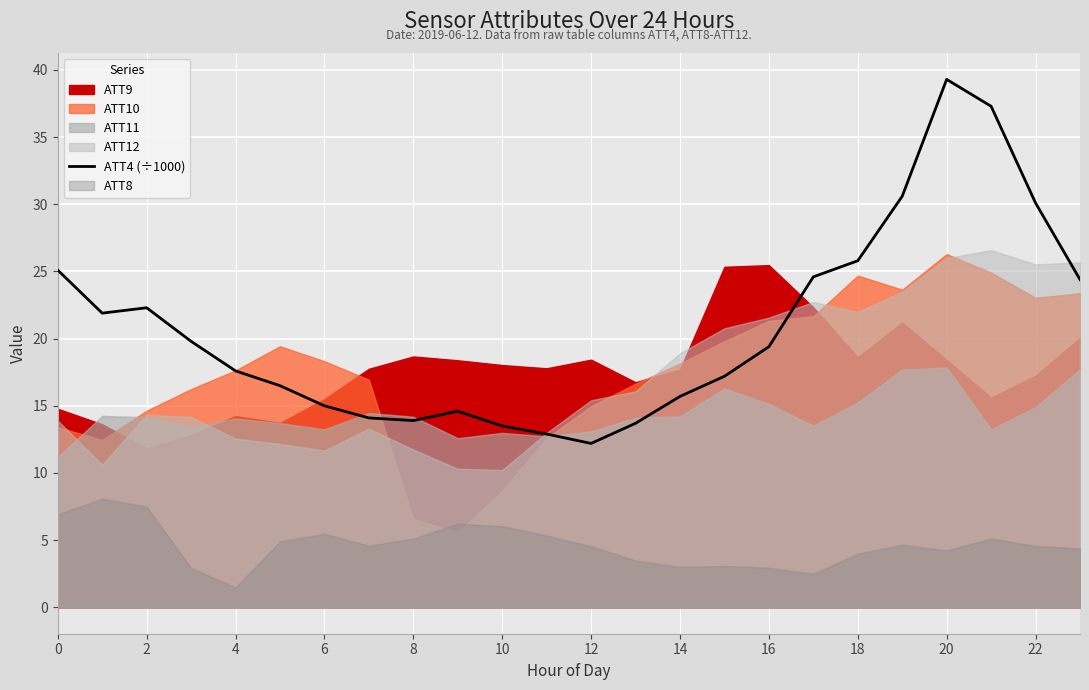

Which category has the highest value across all series?

20